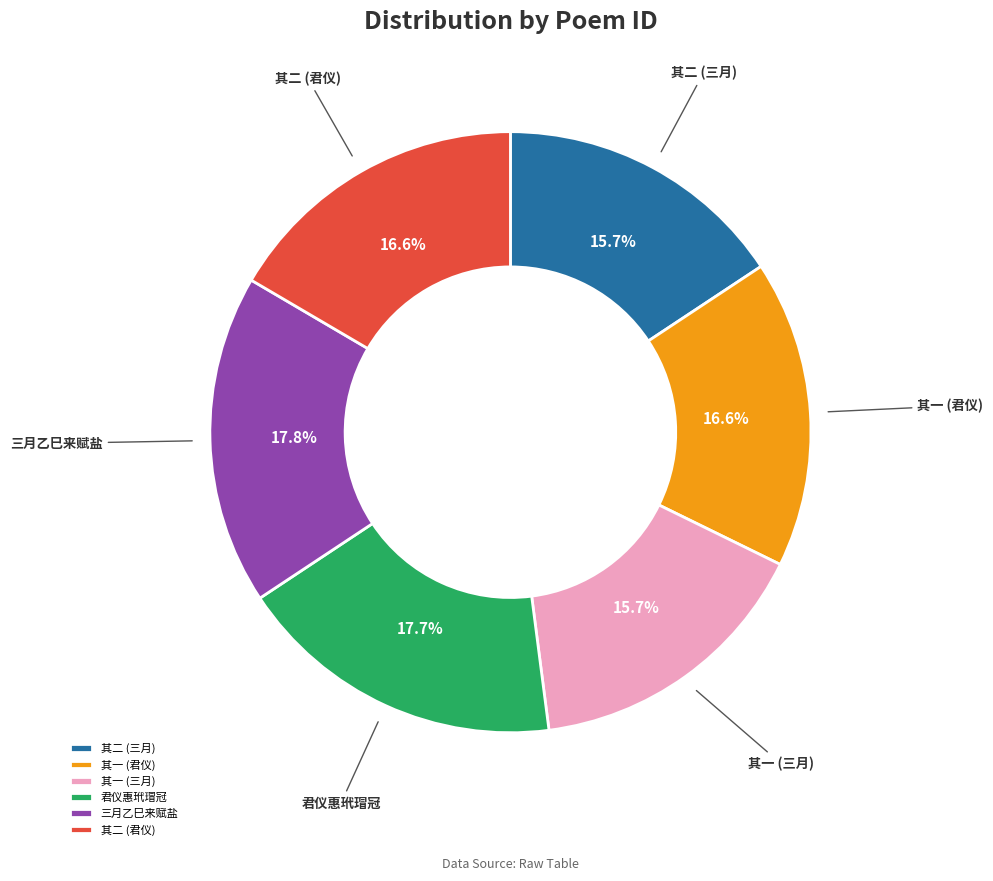

How much of the chart is everything except 其二 (三月)?

84.3%